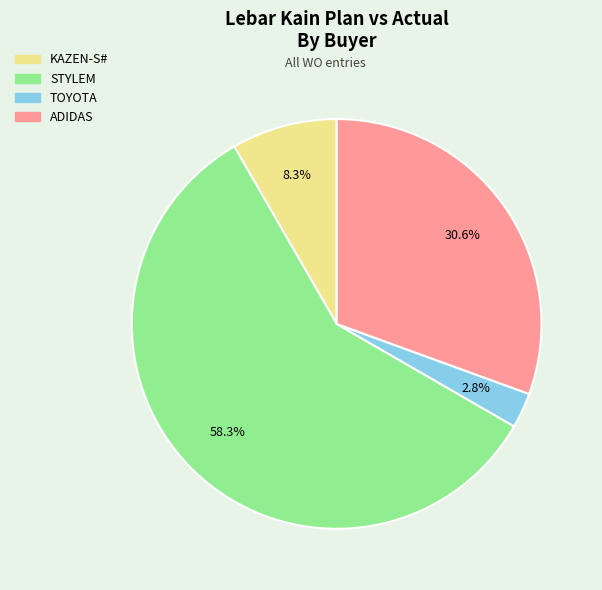

Is there a majority slice in this chart?

Yes